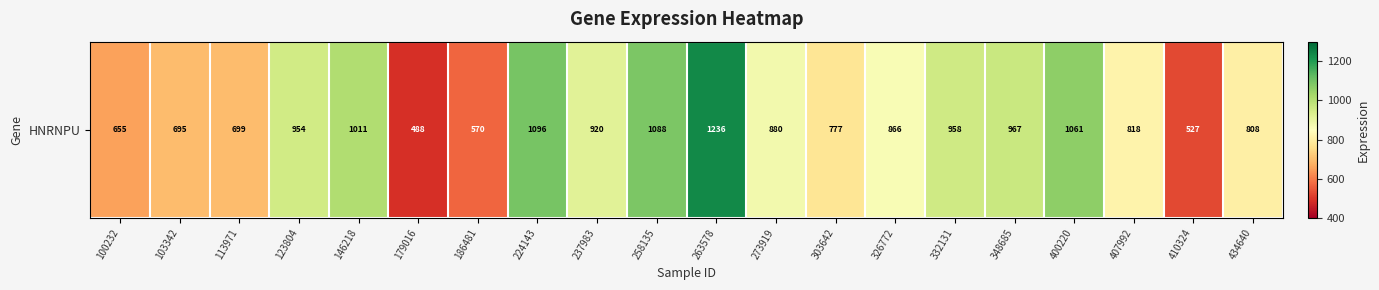

Count the number of categories in the chart.

20